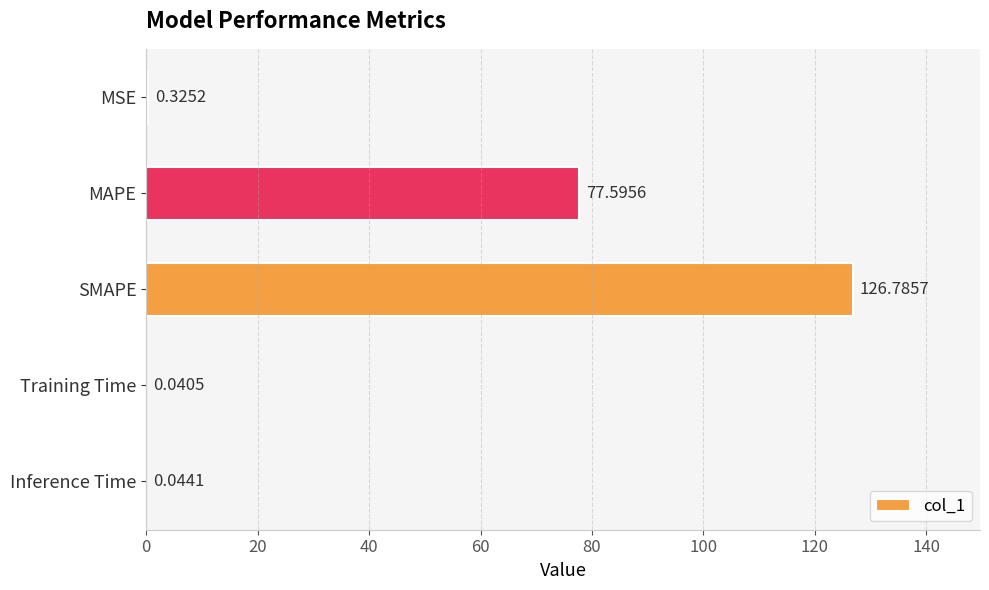

Where is the data nearest to the value 63?

MAPE